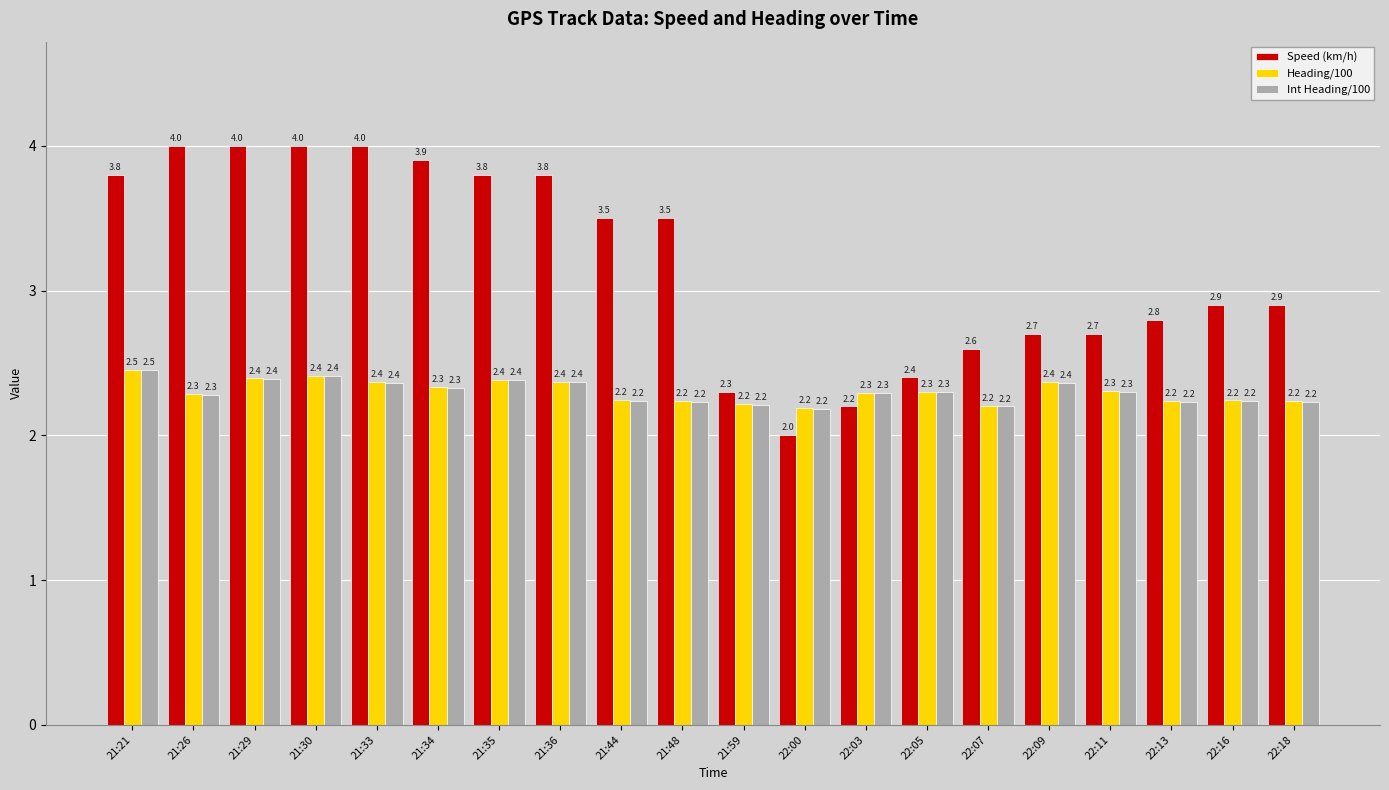

Reading right to left, what are all the values shown in this chart?

Speed (km/h): 22:18=2.9	22:16=2.9	22:13=2.8	22:11=2.7	22:09=2.7	22:07=2.6	22:05=2.4	22:03=2.2	22:00=2.0	21:59=2.3	21:48=3.5	21:44=3.5	21:36=3.8	21:35=3.8	21:34=3.9	21:33=4.0	21:30=4.0	21:29=4.0	21:26=4.0	21:21=3.8
Heading/100: 22:18=2.2	22:16=2.2	22:13=2.2	22:11=2.3	22:09=2.4	22:07=2.2	22:05=2.3	22:03=2.3	22:00=2.2	21:59=2.2	21:48=2.2	21:44=2.2	21:36=2.4	21:35=2.4	21:34=2.3	21:33=2.4	21:30=2.4	21:29=2.4	21:26=2.3	21:21=2.5
Int Heading/100: 22:18=2.2	22:16=2.2	22:13=2.2	22:11=2.3	22:09=2.4	22:07=2.2	22:05=2.3	22:03=2.3	22:00=2.2	21:59=2.2	21:48=2.2	21:44=2.2	21:36=2.4	21:35=2.4	21:34=2.3	21:33=2.4	21:30=2.4	21:29=2.4	21:26=2.3	21:21=2.5